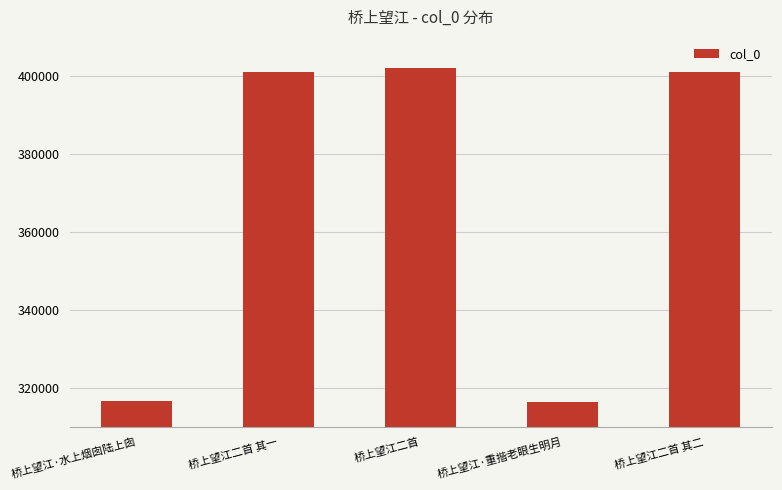

What is the label of the 5th bar from the left?

桥上望江二首 其二